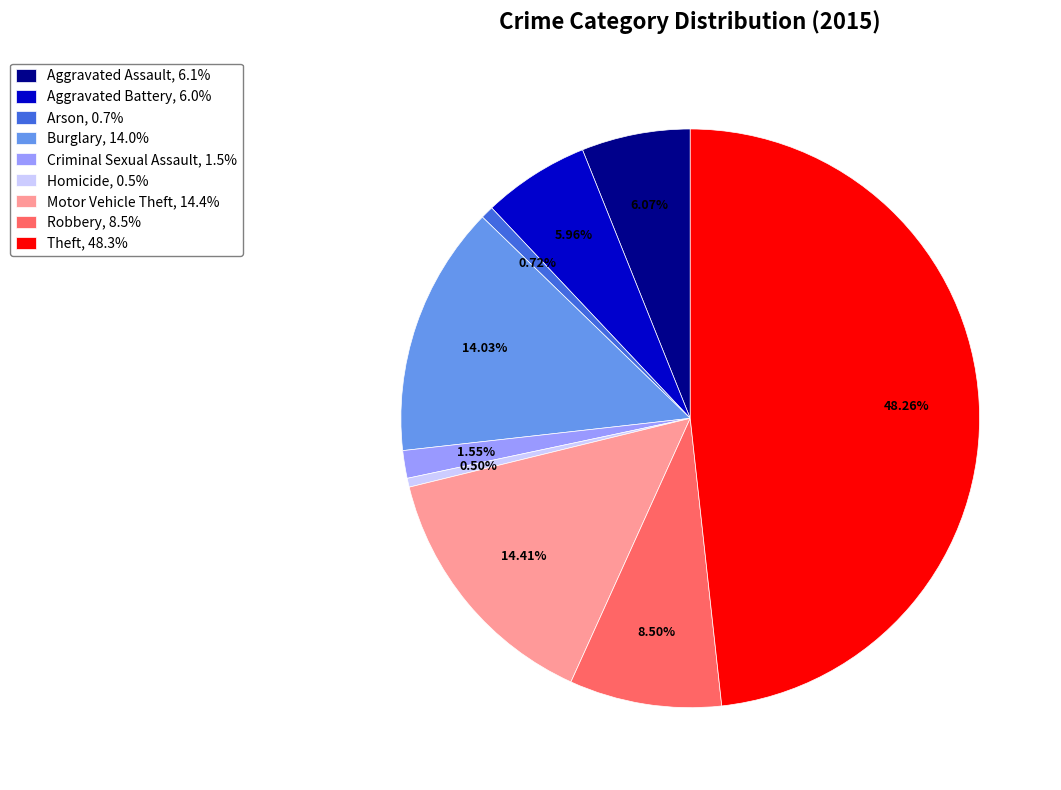

Is there any slice that represents more than half of the pie?

No